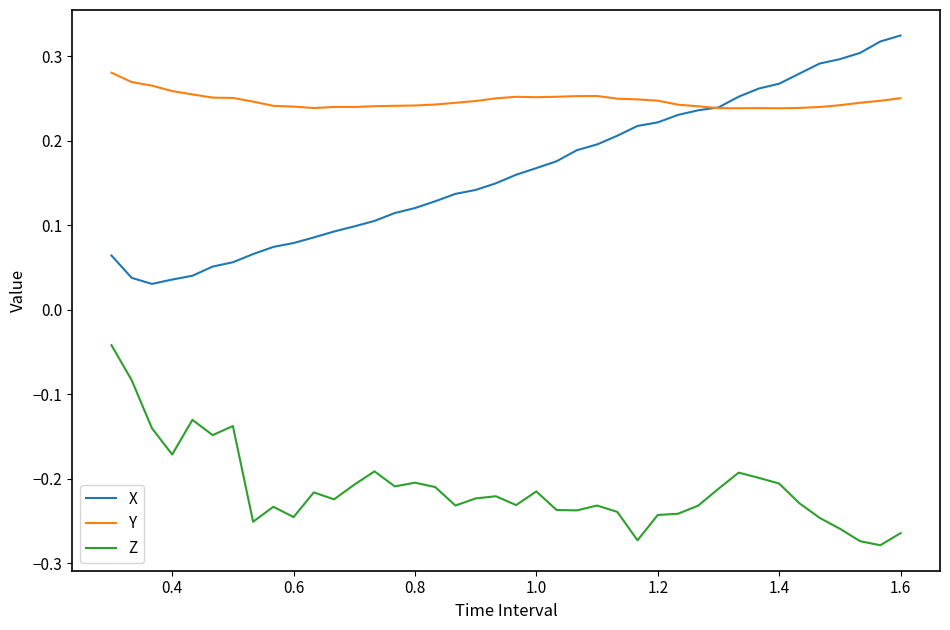

Which series has the largest range (max minus min)?

X